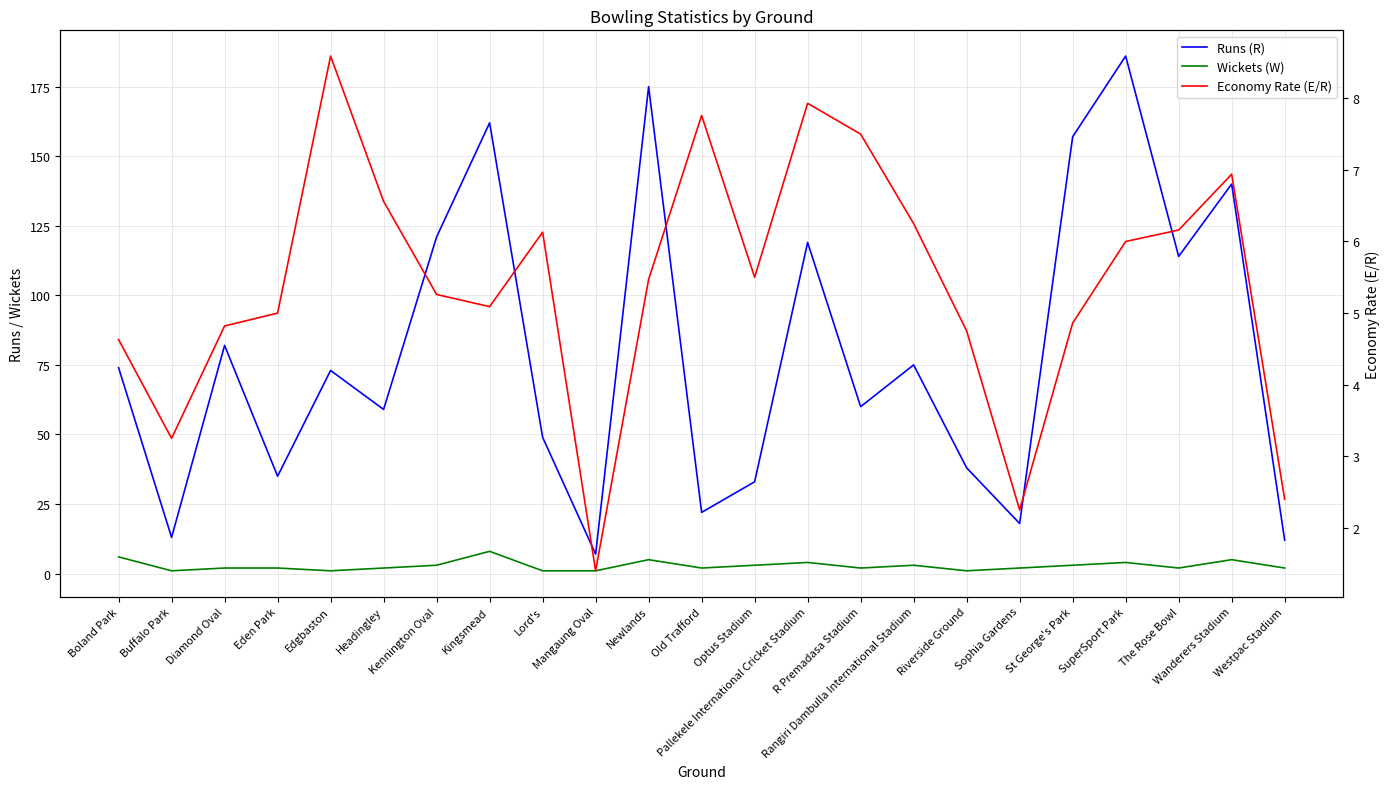

At how many categories does at least one series exceed 168?

2